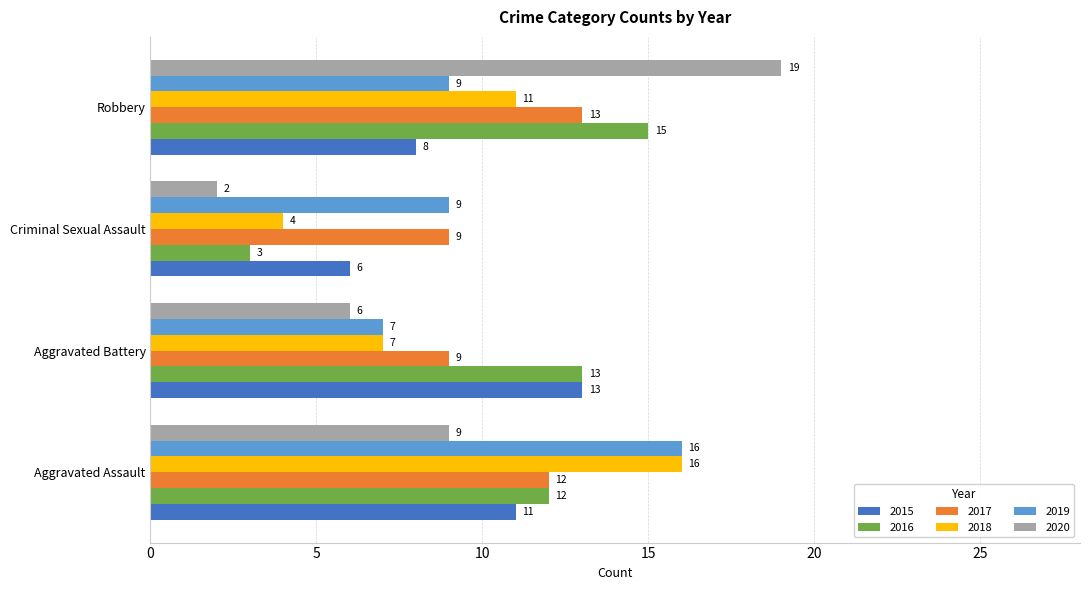

True or false: 2018 has a value of 18 at Robbery.

False